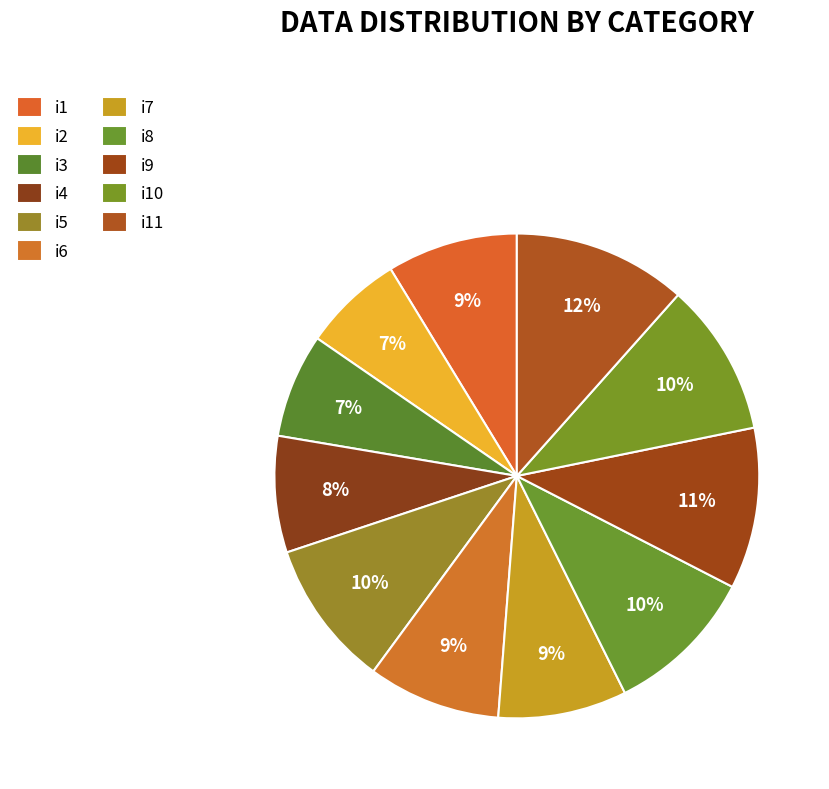

Approximately how many times larger is the value at i7 compared to i6?

1.0